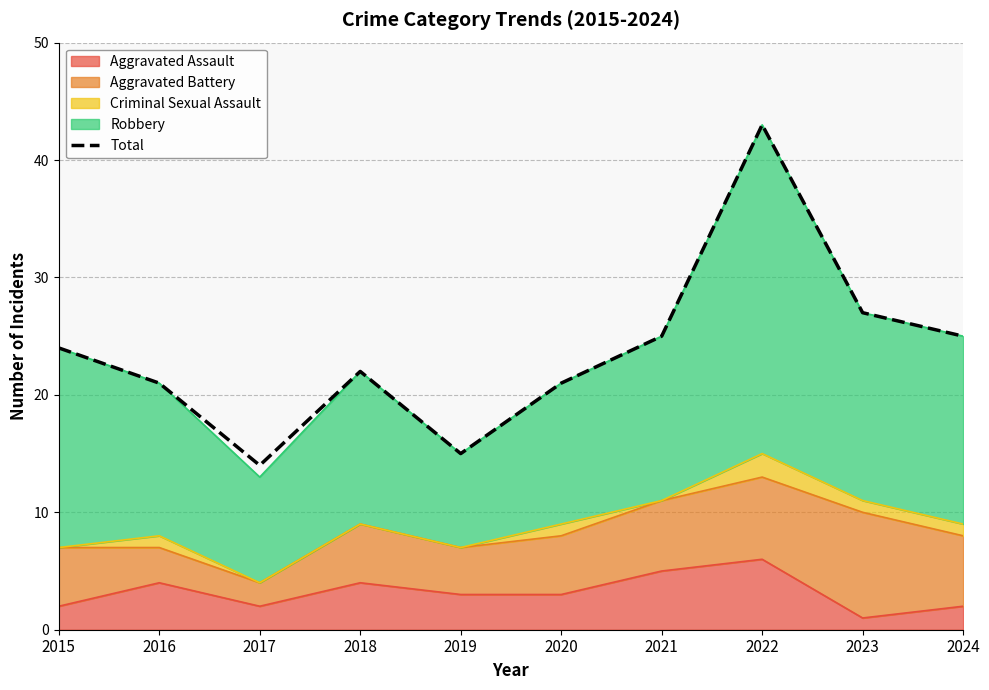

What is the approximate value at 2016, to the nearest 10?

20